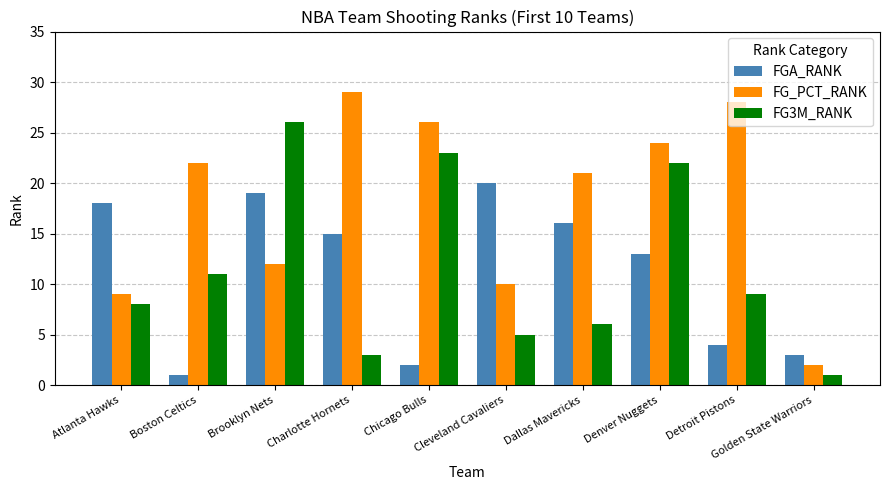

What is the label of the 6th bar from the left?

Cleveland Cavaliers